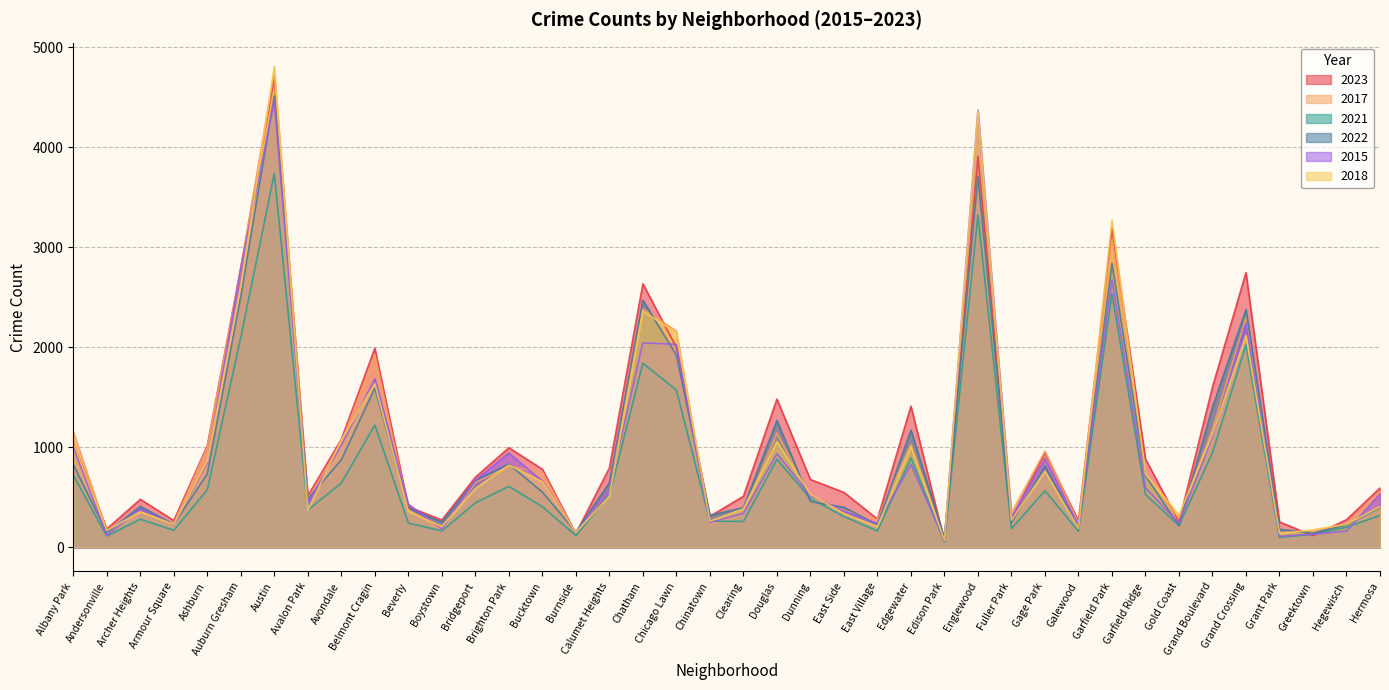

At which category does the chart reach its peak across all series?

Austin